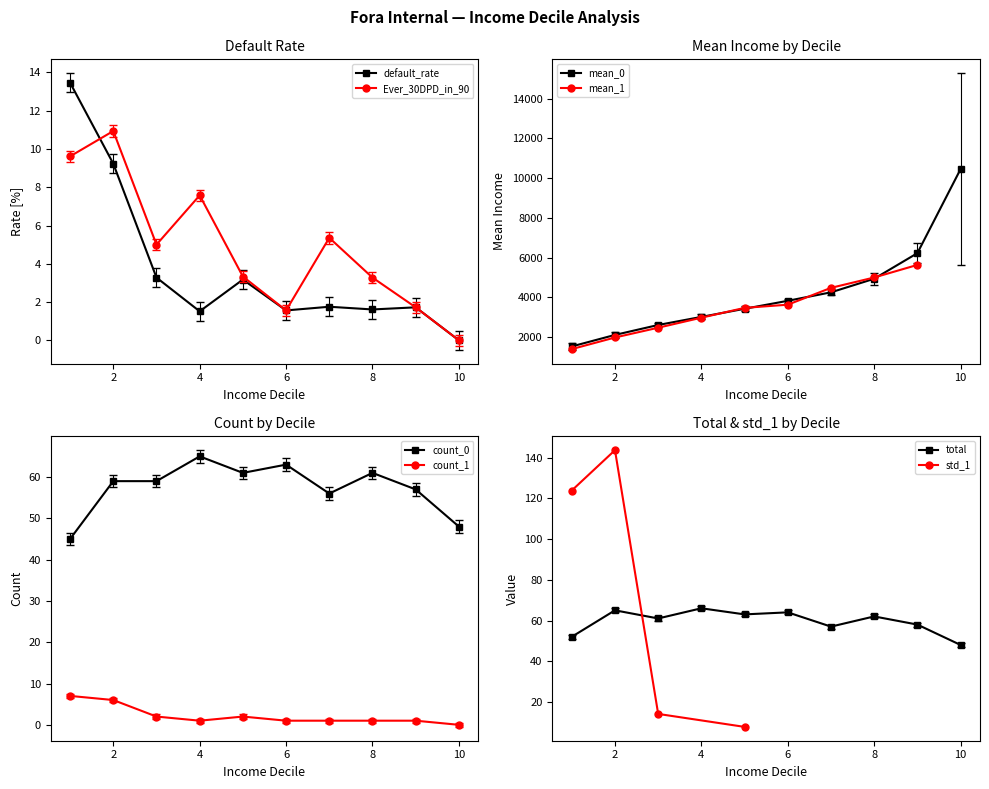

Is it true that default_rate equals 9.2 at 2?

True